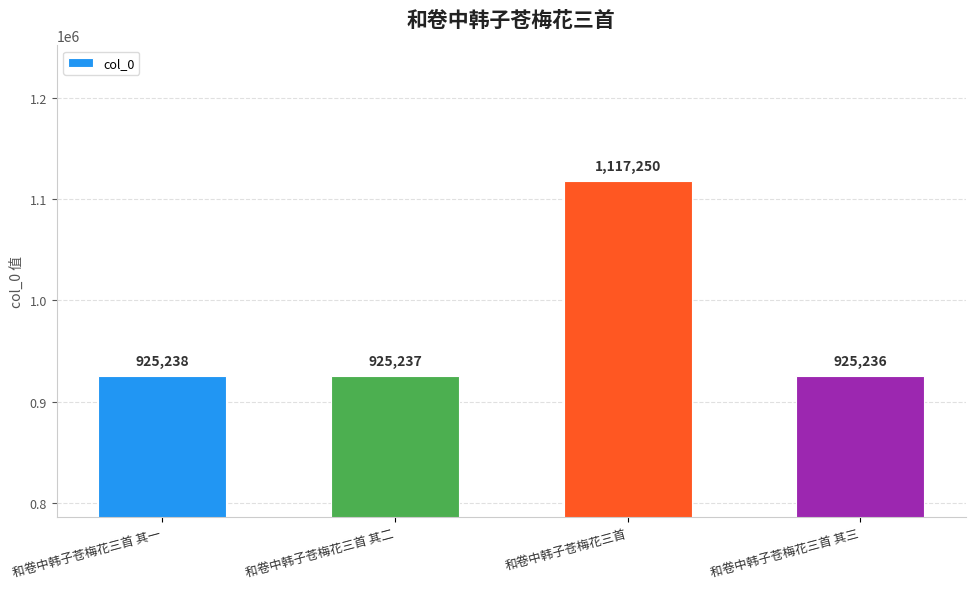

List the labels in order of value, largest first.

和卷中韩子苍梅花三首, 和卷中韩子苍梅花三首 其一, 和卷中韩子苍梅花三首 其二, 和卷中韩子苍梅花三首 其三